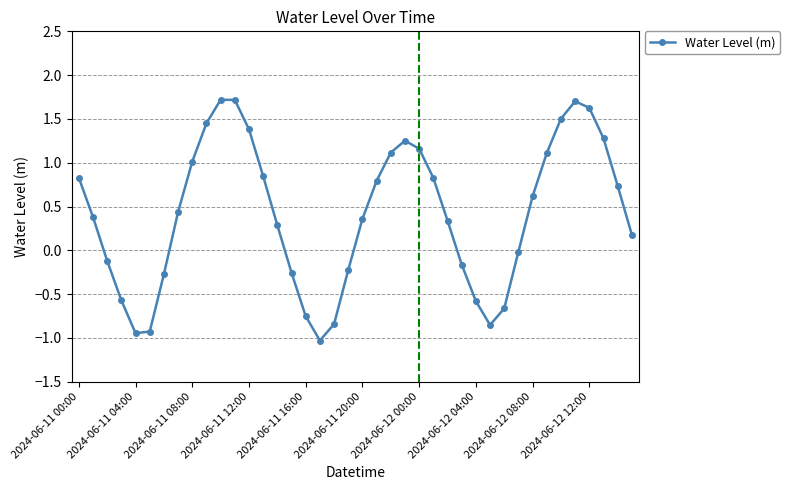

What is the greatest value displayed?

1.7